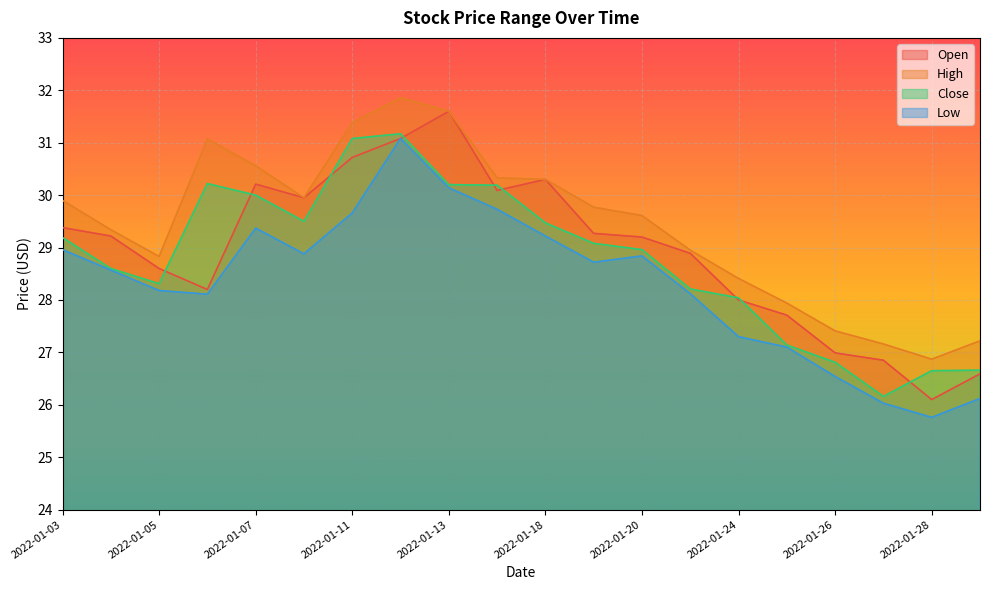

True or false: Low has a value of 16.9 at 2022-01-28.

False